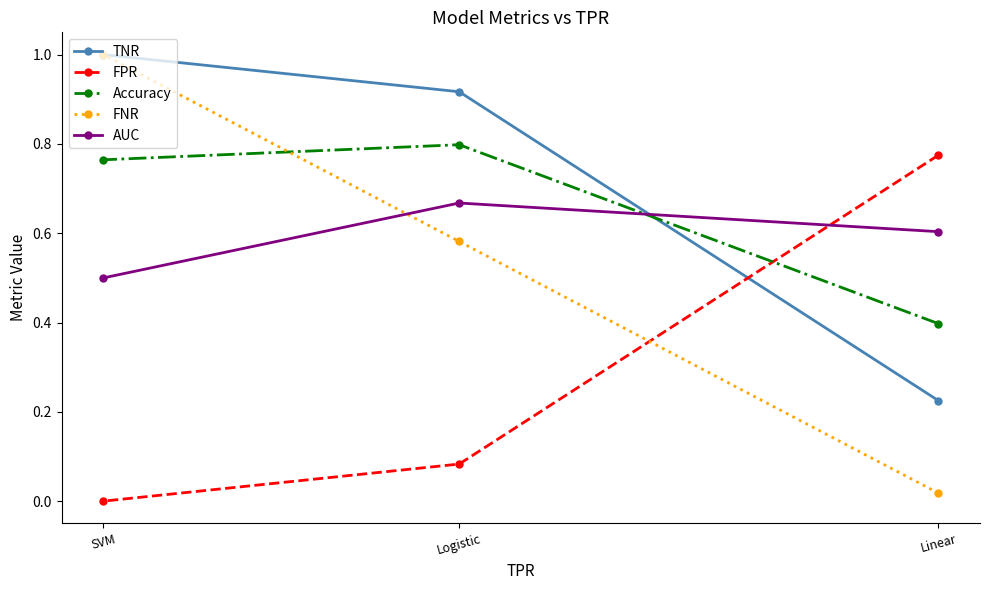

What is the difference between the AUC values at Logistic and Linear?

0.1